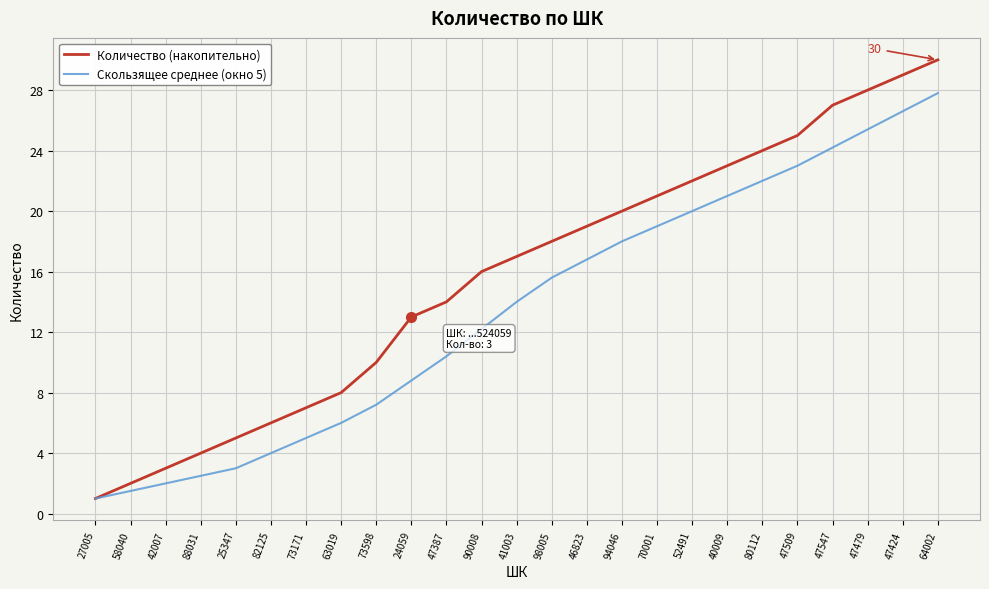

Count the number of data series in this chart.

2